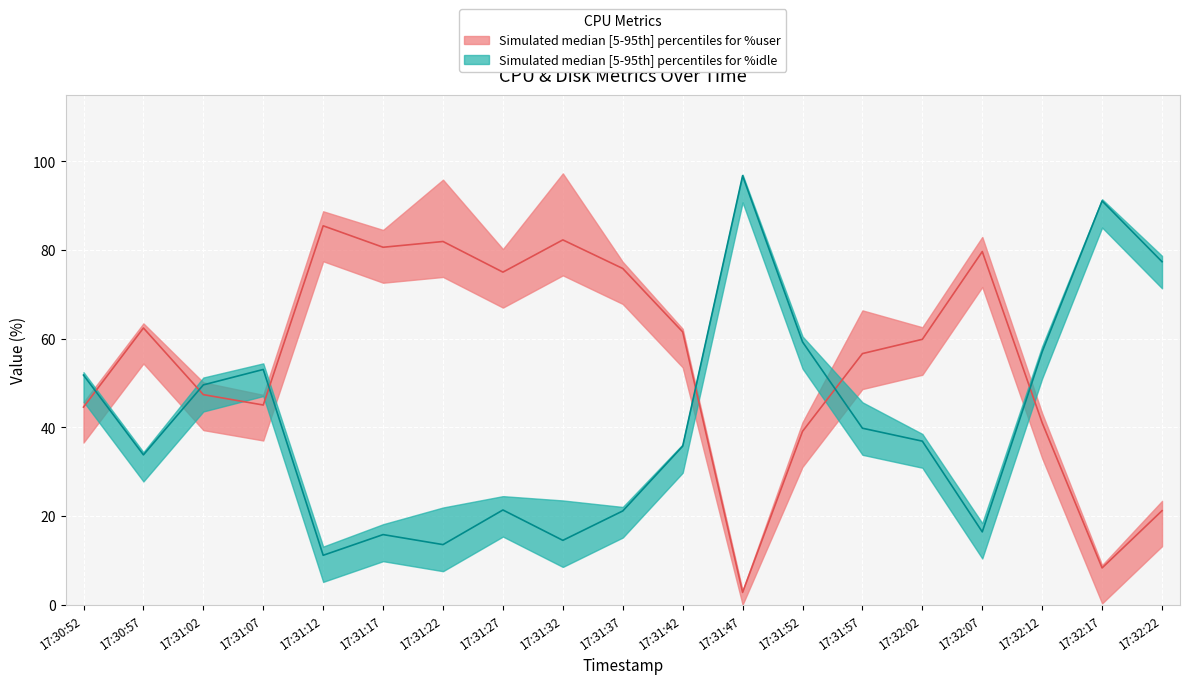

What is the approximate value of %user at 17:31:07?

45.0